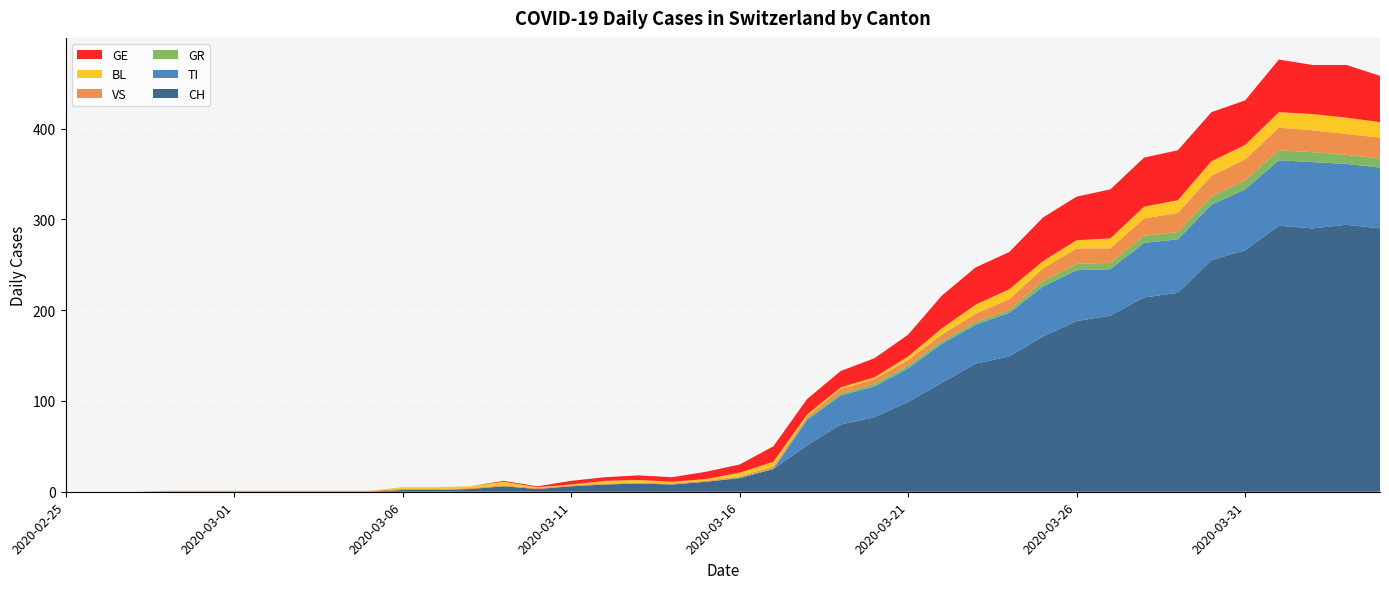

Reading right to left, extract all data points from this chart.

CH: 2020-04-04=290	2020-04-03=294	2020-04-02=290	2020-04-01=293	2020-03-31=266	2020-03-30=255	2020-03-29=219	2020-03-28=214	2020-03-27=194	2020-03-26=188	2020-03-25=171	2020-03-24=149	2020-03-23=141	2020-03-22=120	2020-03-21=99	2020-03-20=82	2020-03-19=74	2020-03-18=51	2020-03-17=25	2020-03-16=15	2020-03-15=11	2020-03-14=8	2020-03-13=9	2020-03-12=8	2020-03-11=6	2020-03-10=3	2020-03-09=6	2020-03-08=3	2020-03-07=2	2020-03-06=2	2020-03-05=0	2020-03-04=0	2020-03-03=0	2020-03-02=0	2020-03-01=0	2020-02-29=0	2020-02-28=0	2020-02-27=0	2020-02-26=0	2020-02-25=0
TI: 2020-04-04=67	2020-04-03=67	2020-04-02=73	2020-04-01=72	2020-03-31=67	2020-03-30=61	2020-03-29=59	2020-03-28=60	2020-03-27=51	2020-03-26=56	2020-03-25=55	2020-03-24=48	2020-03-23=43	2020-03-22=43	2020-03-21=37	2020-03-20=34	2020-03-19=32	2020-03-18=28	2020-03-17=0	2020-03-16=0	2020-03-15=0	2020-03-14=0	2020-03-13=0	2020-03-12=0	2020-03-11=0	2020-03-10=0	2020-03-09=0	2020-03-08=0	2020-03-07=0	2020-03-06=0	2020-03-05=0	2020-03-04=0	2020-03-03=0	2020-03-02=0	2020-03-01=0	2020-02-29=0	2020-02-28=0	2020-02-27=0	2020-02-26=0	2020-02-25=0
GR: 2020-04-04=10	2020-04-03=10	2020-04-02=11	2020-04-01=11	2020-03-31=10	2020-03-30=9	2020-03-29=8	2020-03-28=8	2020-03-27=7	2020-03-26=7	2020-03-25=6	2020-03-24=3	2020-03-23=3	2020-03-22=3	2020-03-21=3	2020-03-20=3	2020-03-19=2	2020-03-18=2	2020-03-17=1	2020-03-16=1	2020-03-15=0	2020-03-14=0	2020-03-13=0	2020-03-12=0	2020-03-11=0	2020-03-10=0	2020-03-09=0	2020-03-08=0	2020-03-07=0	2020-03-06=0	2020-03-05=0	2020-03-04=0	2020-03-03=0	2020-03-02=0	2020-03-01=0	2020-02-29=0	2020-02-28=0	2020-02-27=0	2020-02-26=0	2020-02-25=0
VS: 2020-04-04=23	2020-04-03=23	2020-04-02=24	2020-04-01=25	2020-03-31=23	2020-03-30=23	2020-03-29=21	2020-03-28=19	2020-03-27=16	2020-03-26=17	2020-03-25=14	2020-03-24=12	2020-03-23=9	2020-03-22=7	2020-03-21=6	2020-03-20=5	2020-03-19=5	2020-03-18=2	2020-03-17=2	2020-03-16=1	2020-03-15=1	2020-03-14=1	2020-03-13=1	2020-03-12=1	2020-03-11=1	2020-03-10=1	2020-03-09=1	2020-03-08=1	2020-03-07=1	2020-03-06=1	2020-03-05=1	2020-03-04=1	2020-03-03=1	2020-03-02=1	2020-03-01=1	2020-02-29=1	2020-02-28=1	2020-02-27=0	2020-02-26=0	2020-02-25=0
BL: 2020-04-04=17	2020-04-03=18	2020-04-02=18	2020-04-01=17	2020-03-31=16	2020-03-30=16	2020-03-29=14	2020-03-28=13	2020-03-27=11	2020-03-26=9	2020-03-25=8	2020-03-24=11	2020-03-23=10	2020-03-22=7	2020-03-21=4	2020-03-20=2	2020-03-19=2	2020-03-18=2	2020-03-17=5	2020-03-16=4	2020-03-15=2	2020-03-14=2	2020-03-13=3	2020-03-12=3	2020-03-11=1	2020-03-10=1	2020-03-09=4	2020-03-08=2	2020-03-07=2	2020-03-06=2	2020-03-05=0	2020-03-04=0	2020-03-03=0	2020-03-02=0	2020-03-01=0	2020-02-29=0	2020-02-28=0	2020-02-27=0	2020-02-26=0	2020-02-25=0
GE: 2020-04-04=51	2020-04-03=58	2020-04-02=54	2020-04-01=58	2020-03-31=49	2020-03-30=54	2020-03-29=55	2020-03-28=54	2020-03-27=54	2020-03-26=48	2020-03-25=48	2020-03-24=41	2020-03-23=41	2020-03-22=36	2020-03-21=24	2020-03-20=21	2020-03-19=18	2020-03-18=17	2020-03-17=17	2020-03-16=9	2020-03-15=8	2020-03-14=5	2020-03-13=5	2020-03-12=4	2020-03-11=4	2020-03-10=1	2020-03-09=1	2020-03-08=0	2020-03-07=0	2020-03-06=0	2020-03-05=0	2020-03-04=0	2020-03-03=0	2020-03-02=0	2020-03-01=0	2020-02-29=0	2020-02-28=0	2020-02-27=0	2020-02-26=0	2020-02-25=0